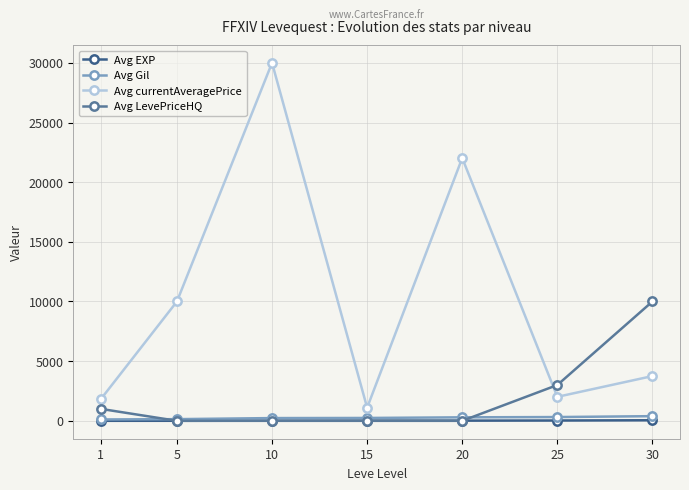

Which series changed the most between 5 and 25?

Avg currentAveragePrice